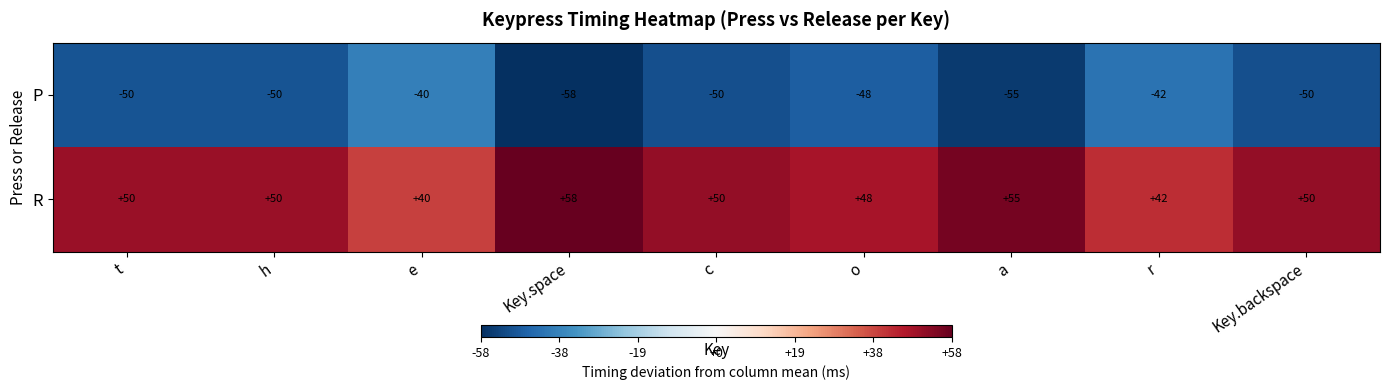

Rank the series by their maximum value, from lowest to highest.

P, R